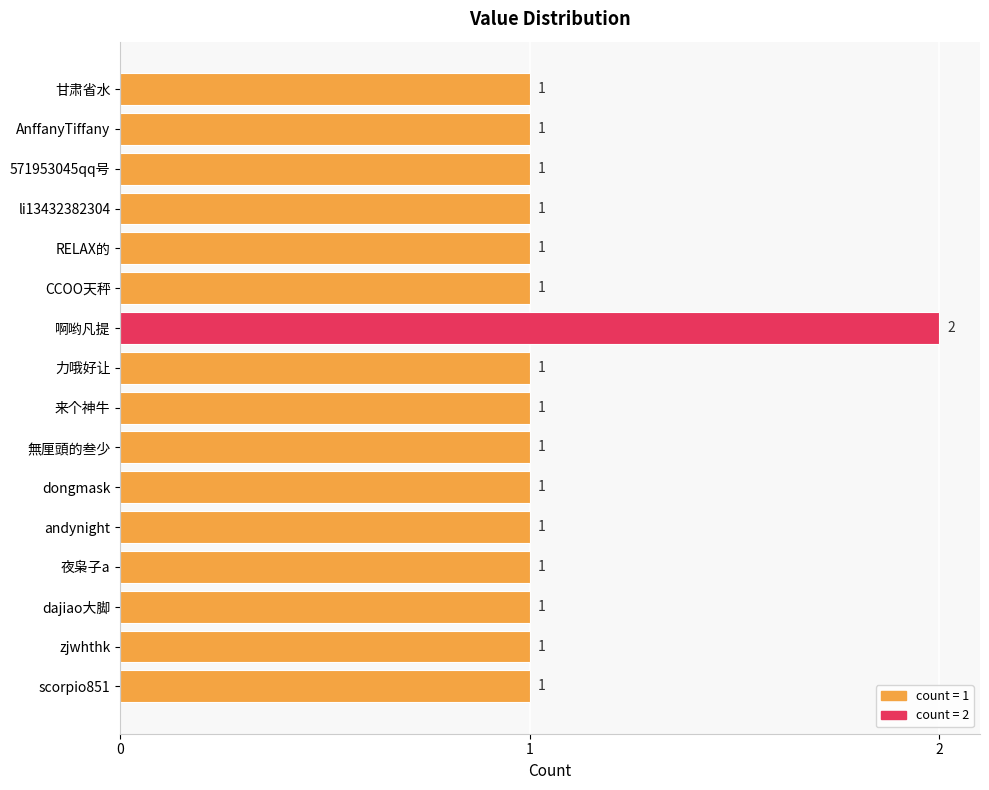

Is it true that the value at 夜枭子a is 1?

True